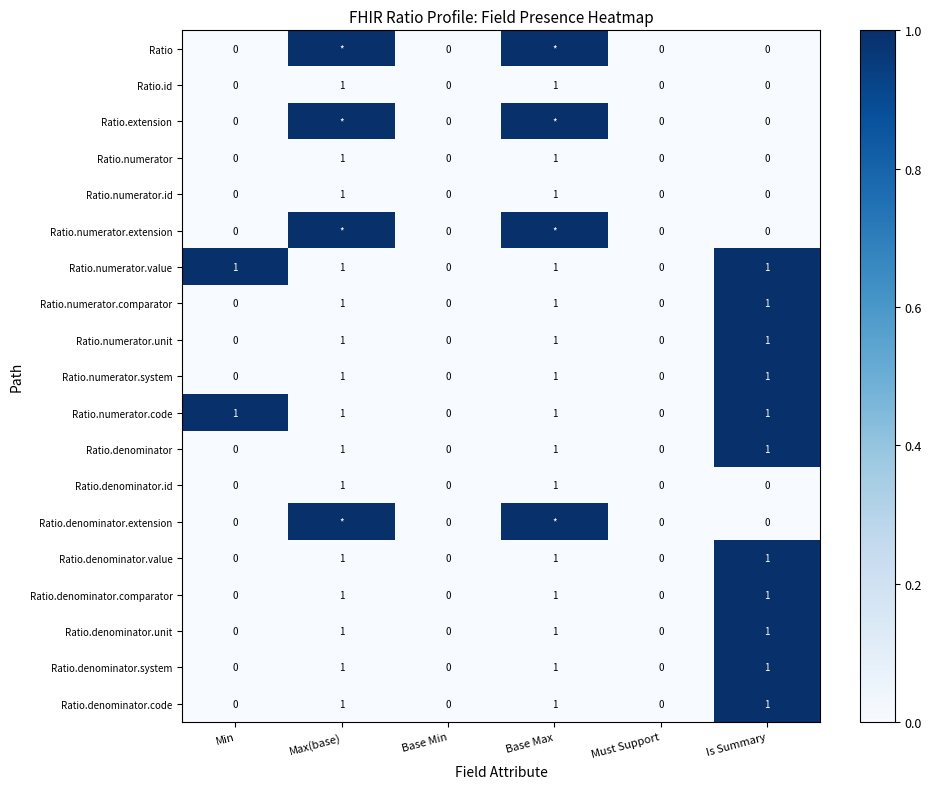

Count the Ratio.denominator.id values in the range 0 to 1.

6